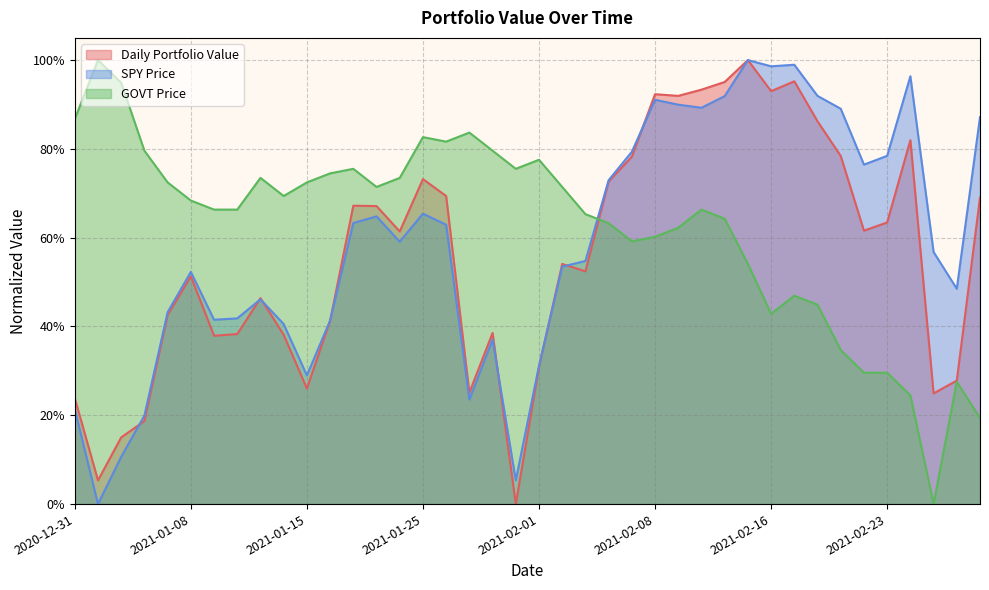

Where is the first local minimum for GOVT Price?

2021-01-14